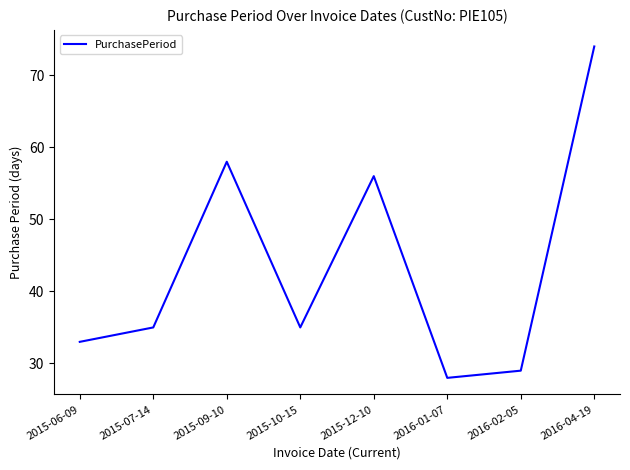

What position from the left is 2015-10-15?

4